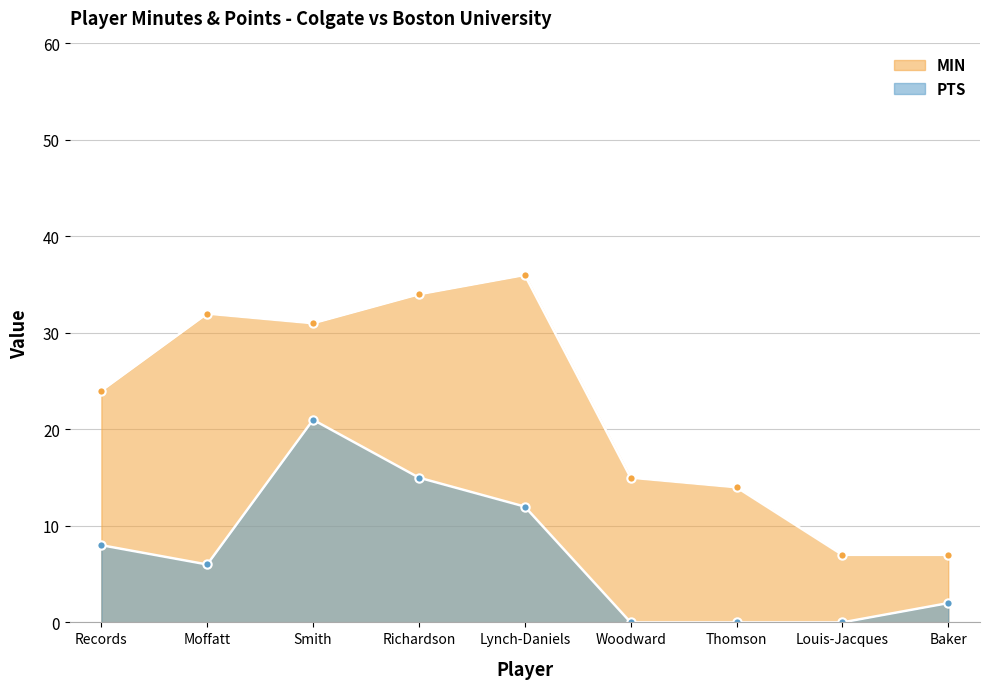

Does the chart have visible grid lines?

Yes